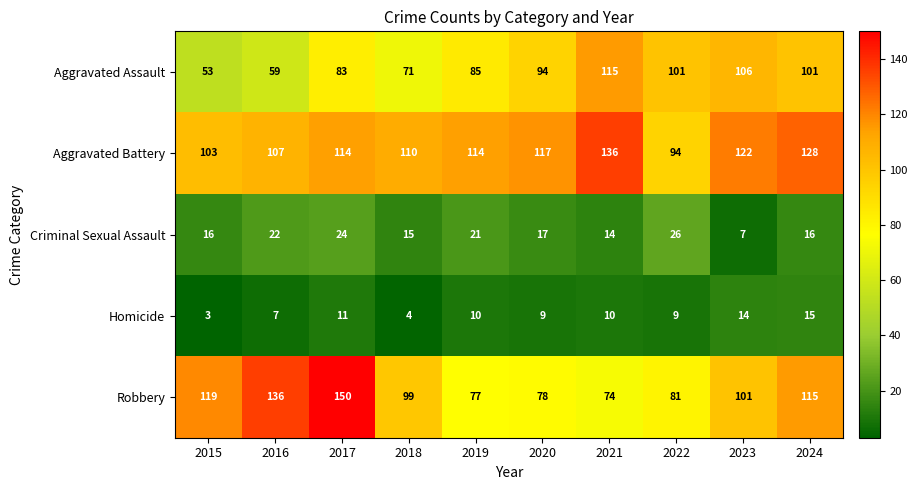

What is the average value of the Criminal Sexual Assault series?

18